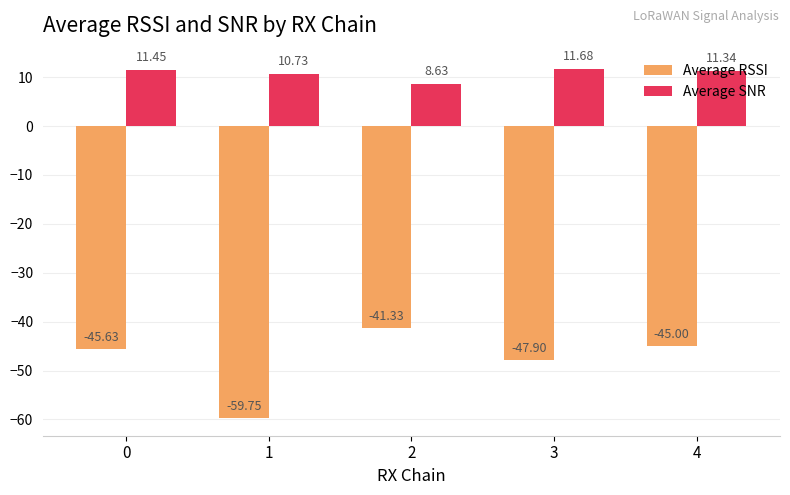

What is the total value across all series at 4?

-33.7